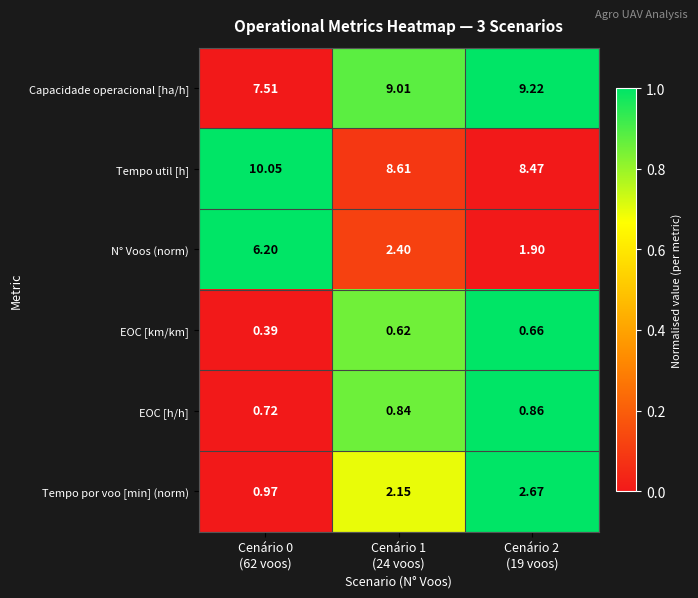

Which series has the largest total across all categories?

Tempo util [h]